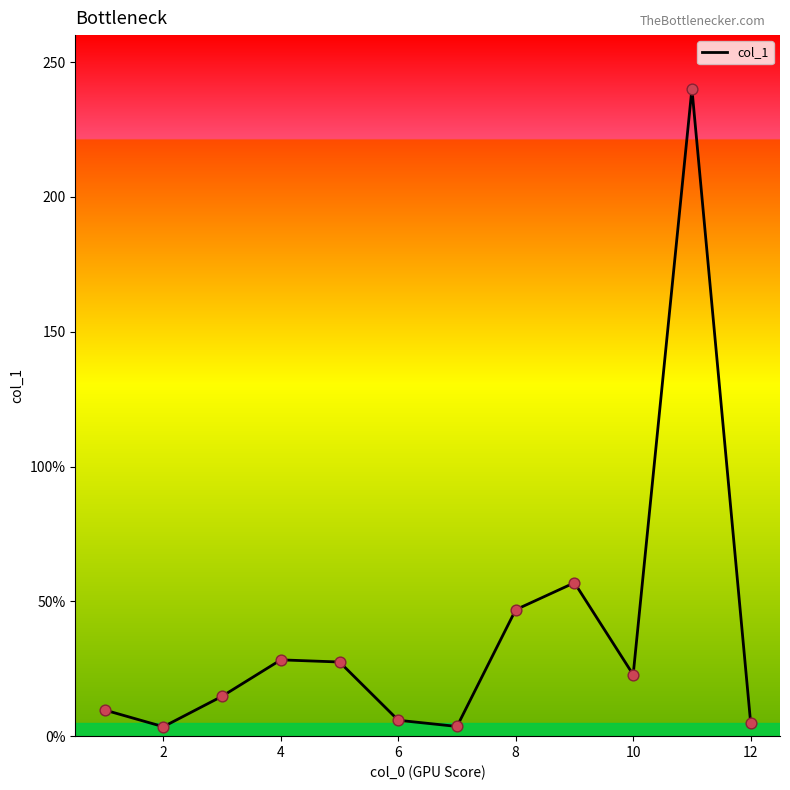

Is this an area chart (filled region under the line)?

No